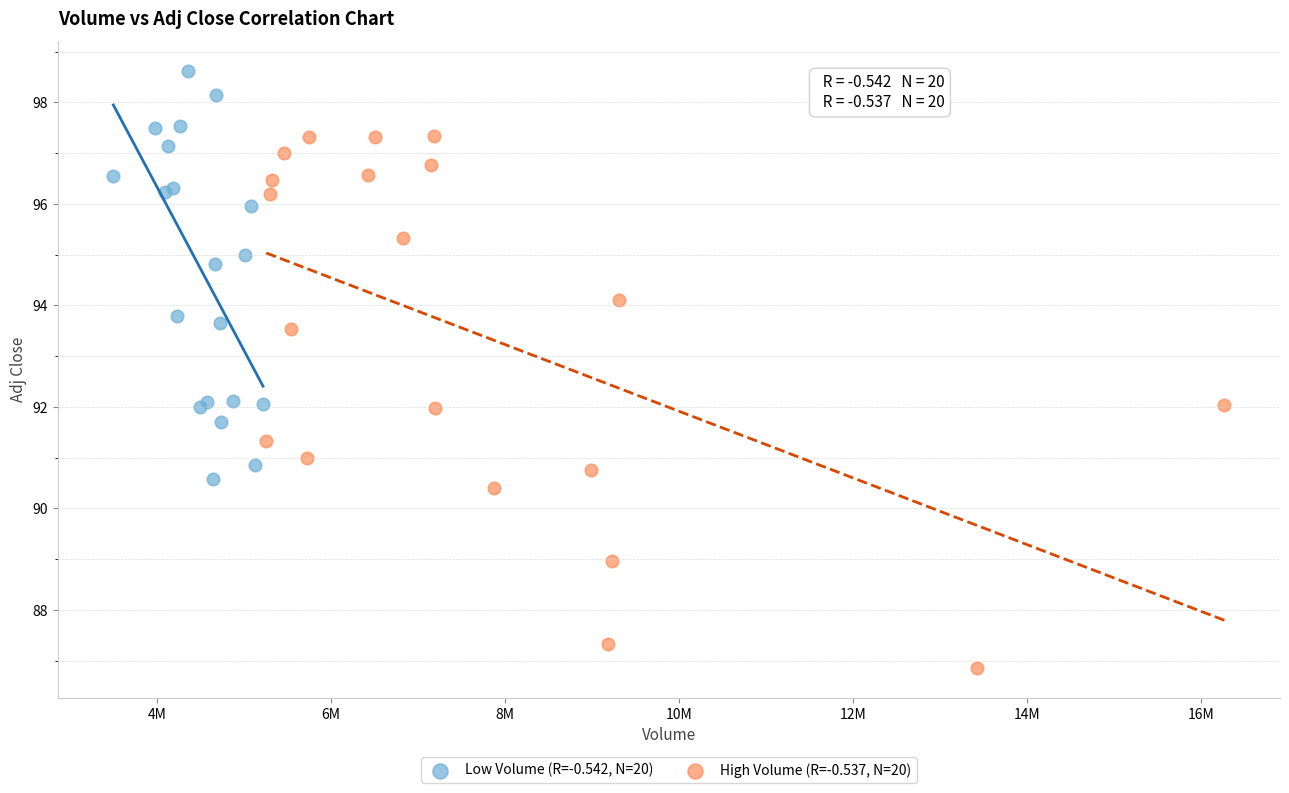

Which series has the largest Y range (max minus min)?

High Volume (R=-0.537, N=20)